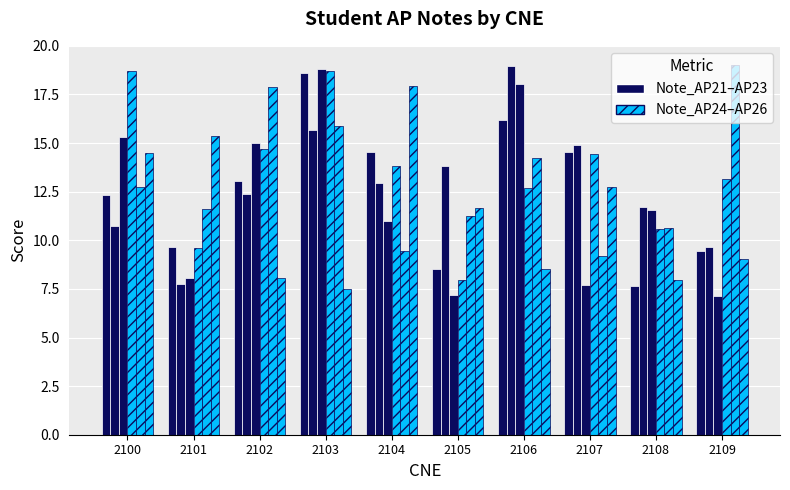

Does the chart contain any negative values?

No